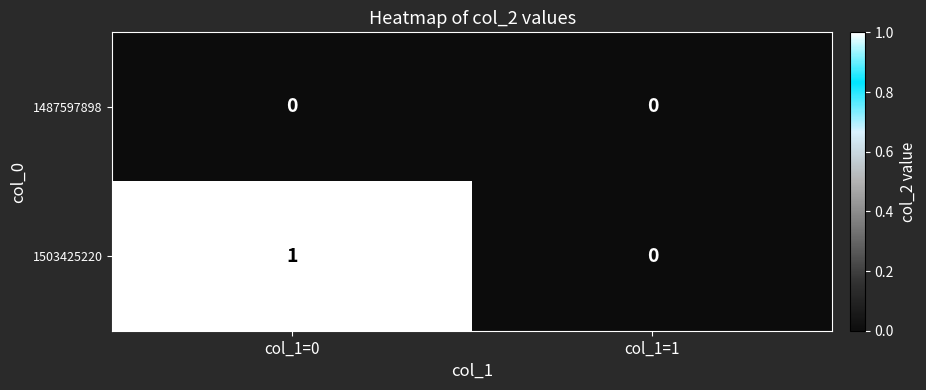

Which series has the largest range (max minus min)?

1503425220